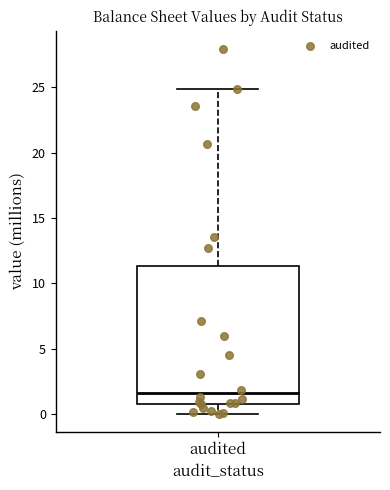

Transcribe this box plot: give where the median line is, the range the box spans, and where the two whiskers end, as read against the y-axis. The values are not printed on the chart, so give them approximately, as read against the axis.

median 1.5, box 1.0 to 11.5, whiskers 0.0 to 25.0